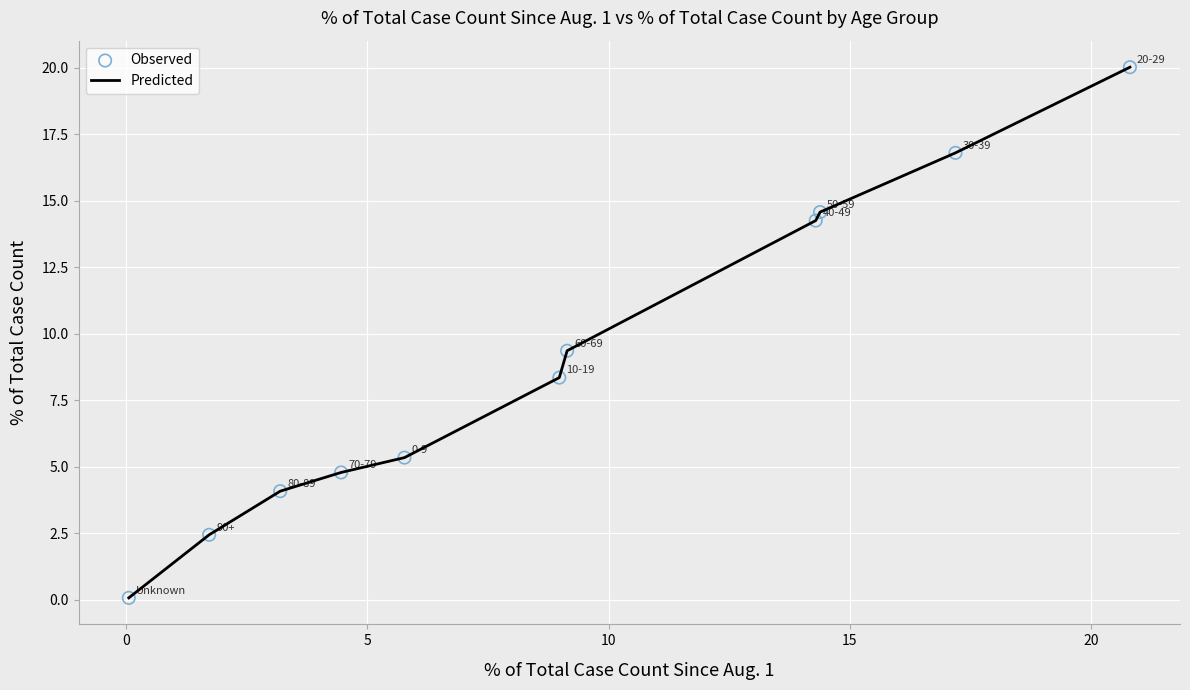

What is the greatest value displayed?

20.0